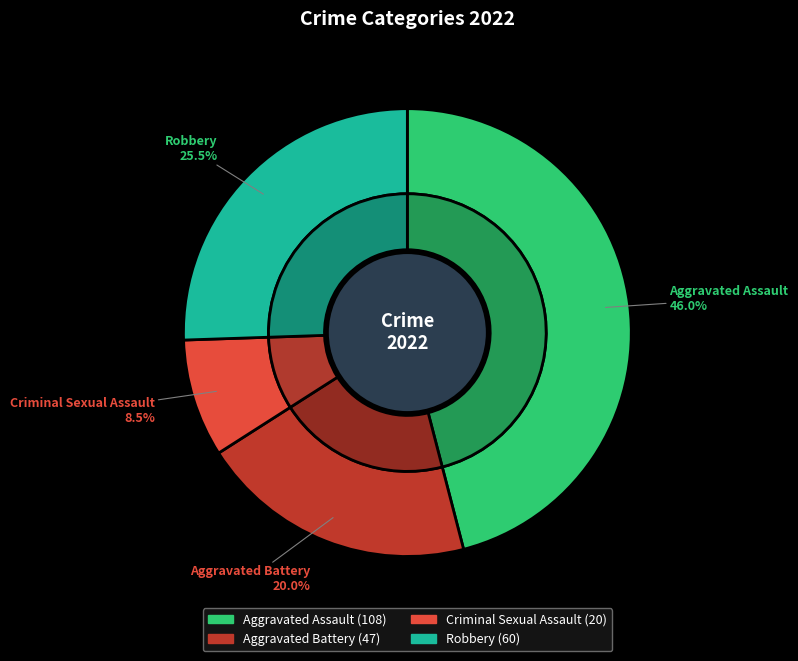

Rank the categories by value from highest to lowest.

Aggravated Assault, Robbery, Aggravated Battery, Criminal Sexual Assault